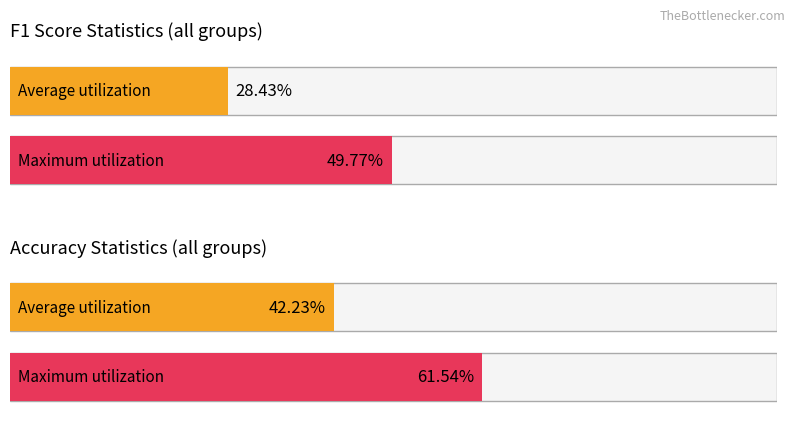

Rank the series by their average value, from highest to lowest.

accuracy, f1